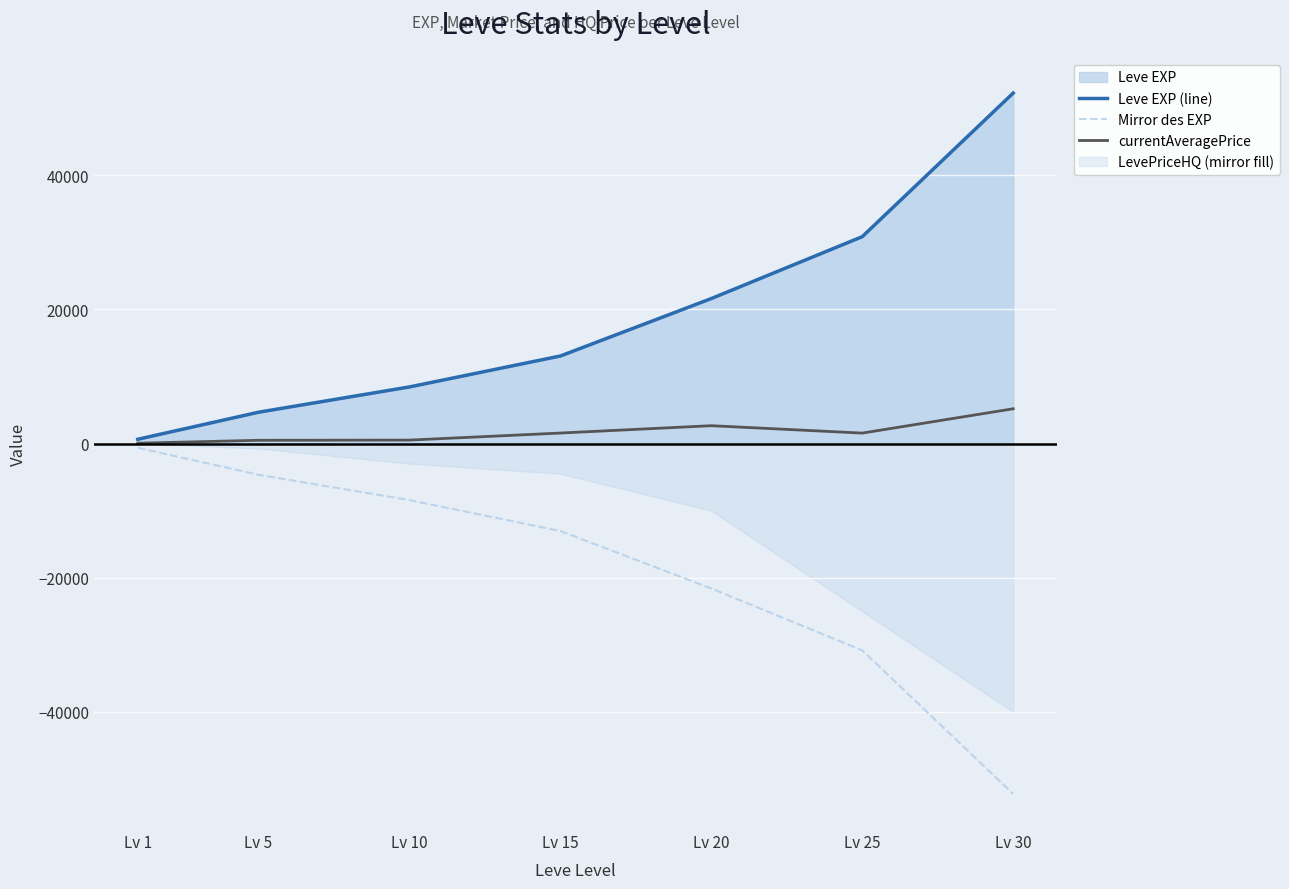

True or false: Mirror des EXP and currentAveragePrice intersect in this chart.

False